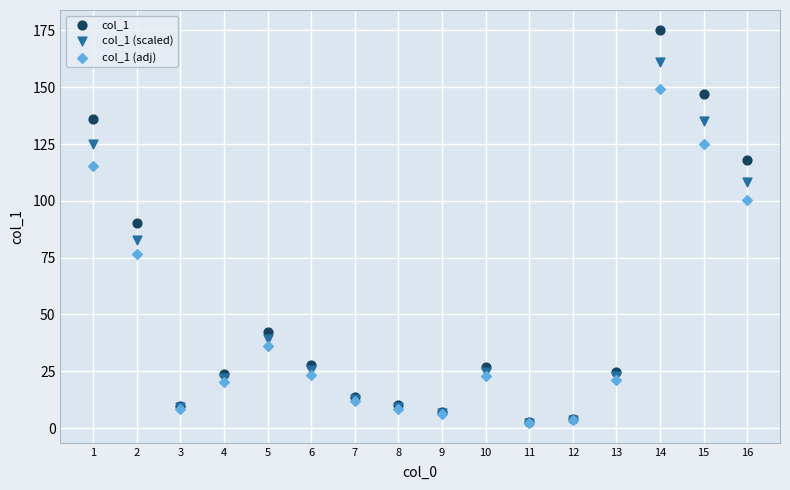

Across all series, what Y value is closest to 88?

90.1